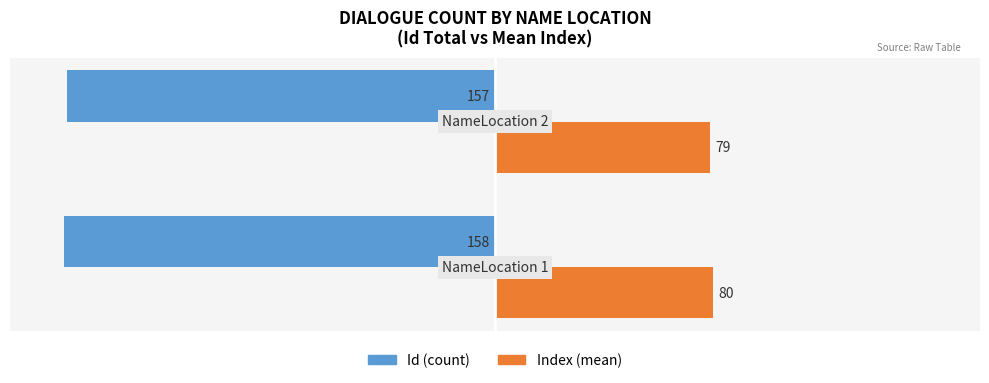

What is the sum of all Id (count) values?

-315